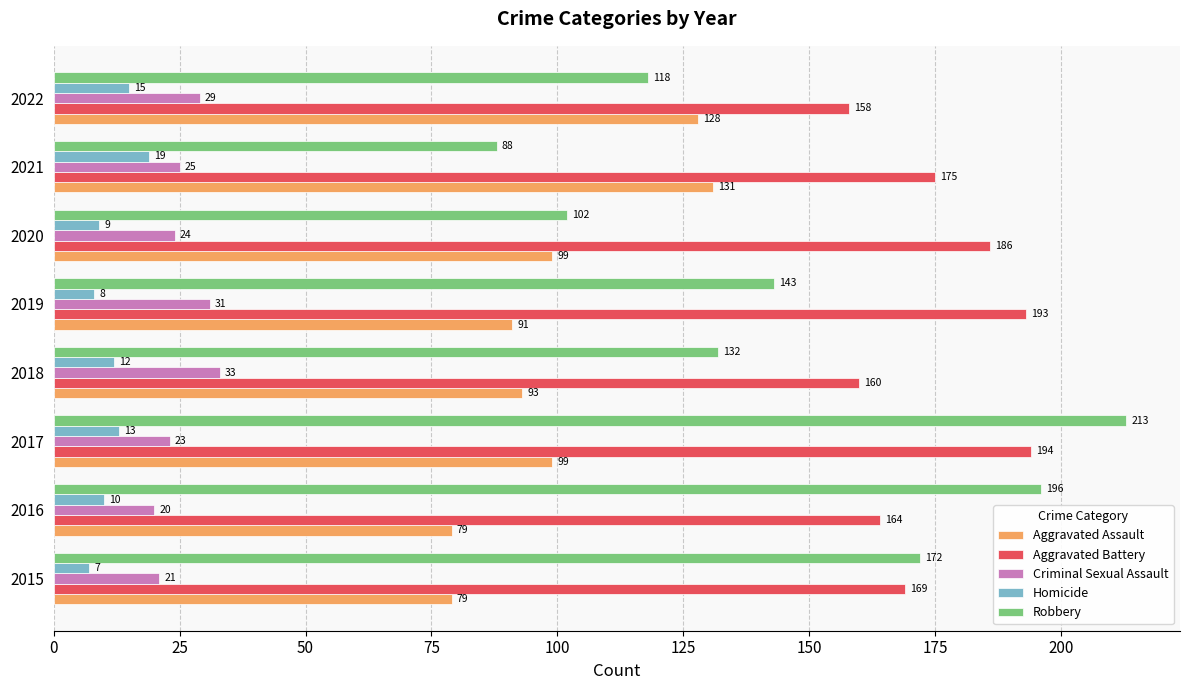

At which category does the chart reach its peak across all series?

2017